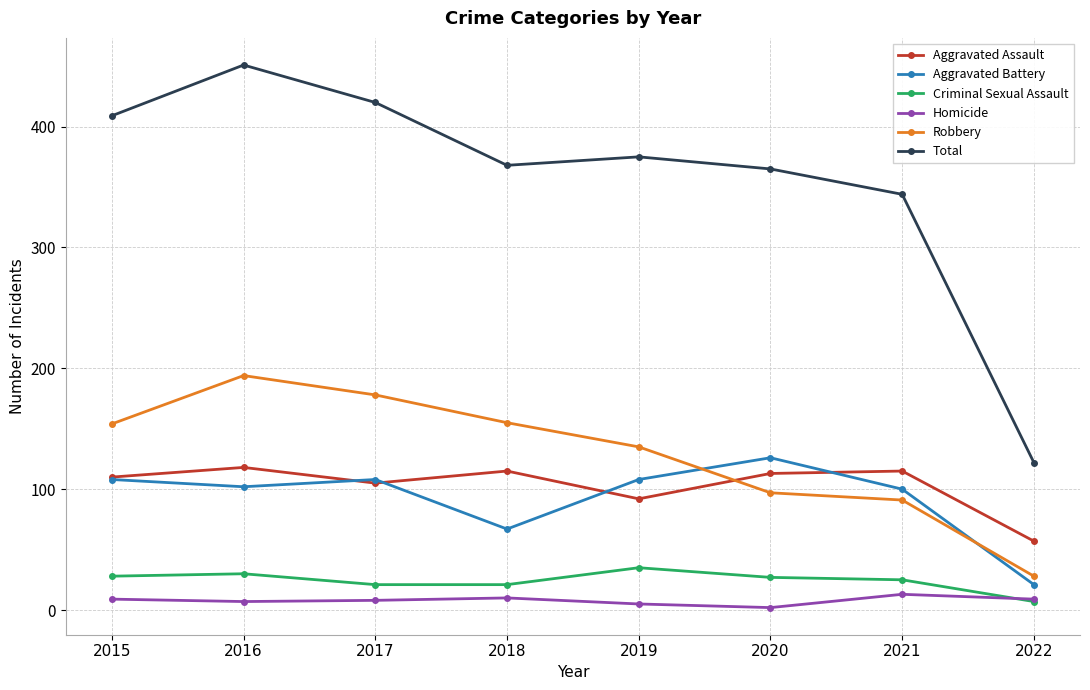

True or false: Robbery has more than 2 points higher than both neighbors.

False